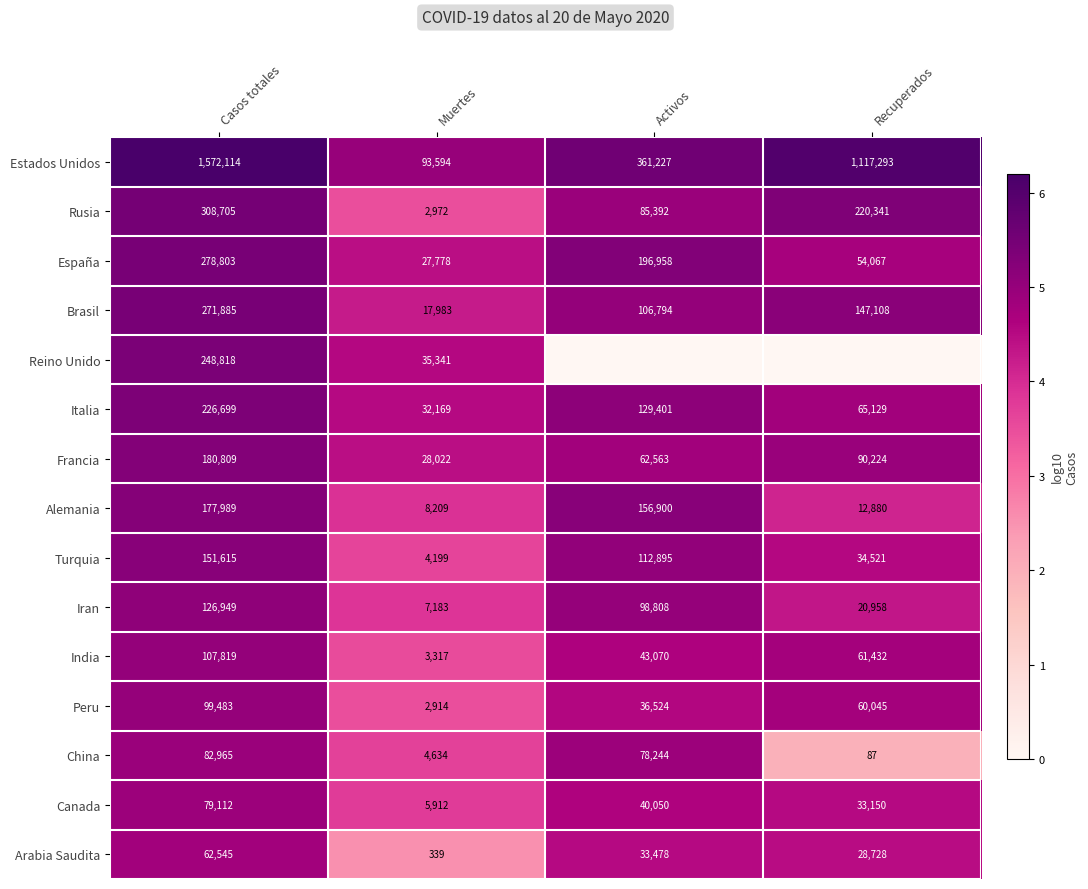

What is the difference between the maximum and second lowest values in the India series?

64749